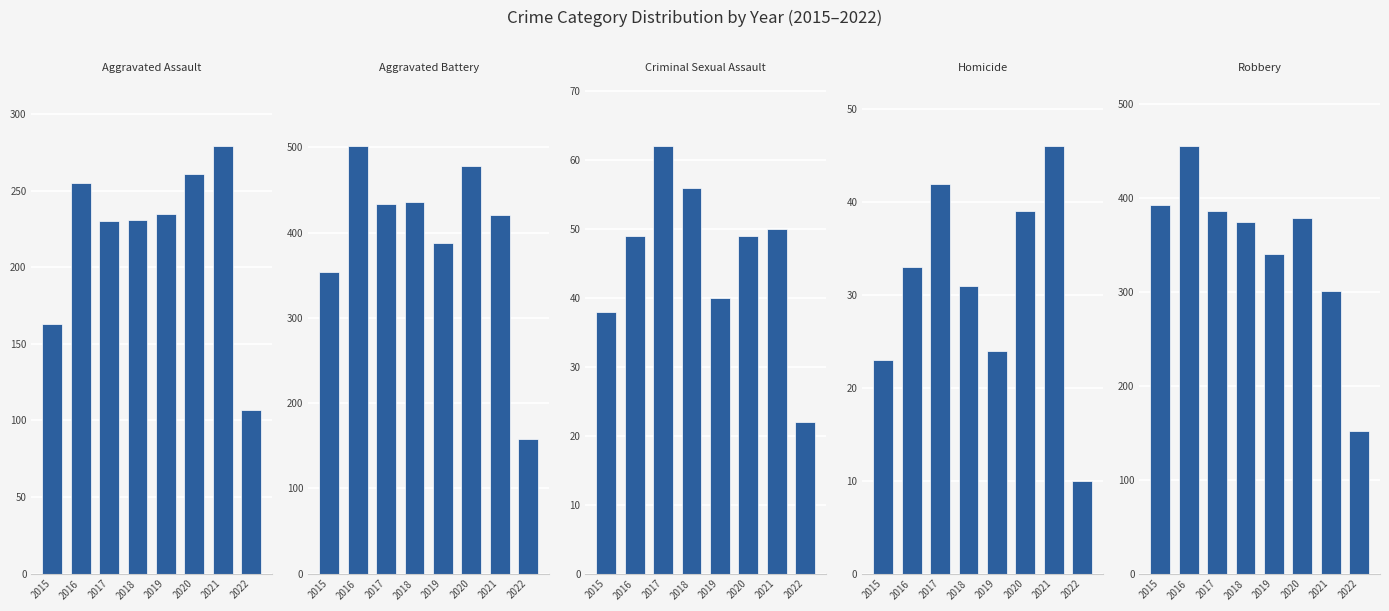

What is the difference between the maximum and minimum values in the Robbery series?

303